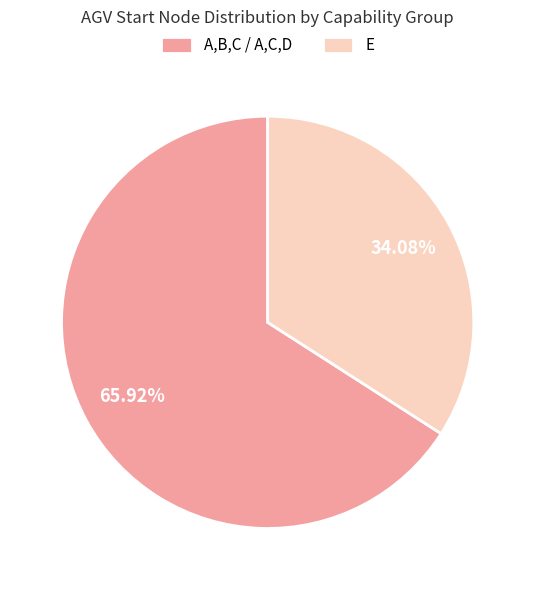

To the nearest percent, what is the difference between the largest and smallest slice percentages?

32%